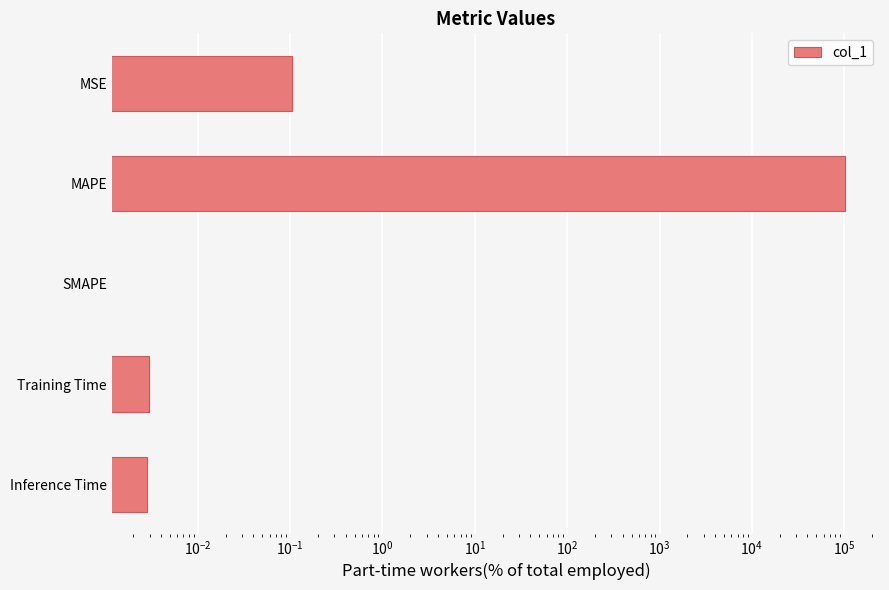

What is the greatest value displayed?

102229.4